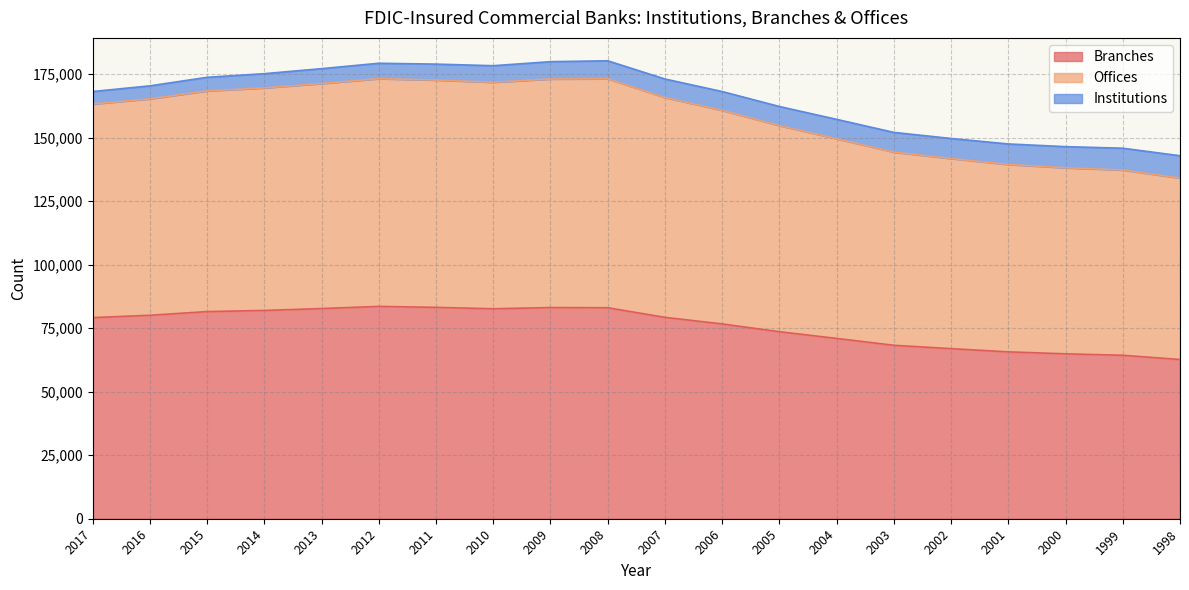

What is the total value across all series at 2013?

177164